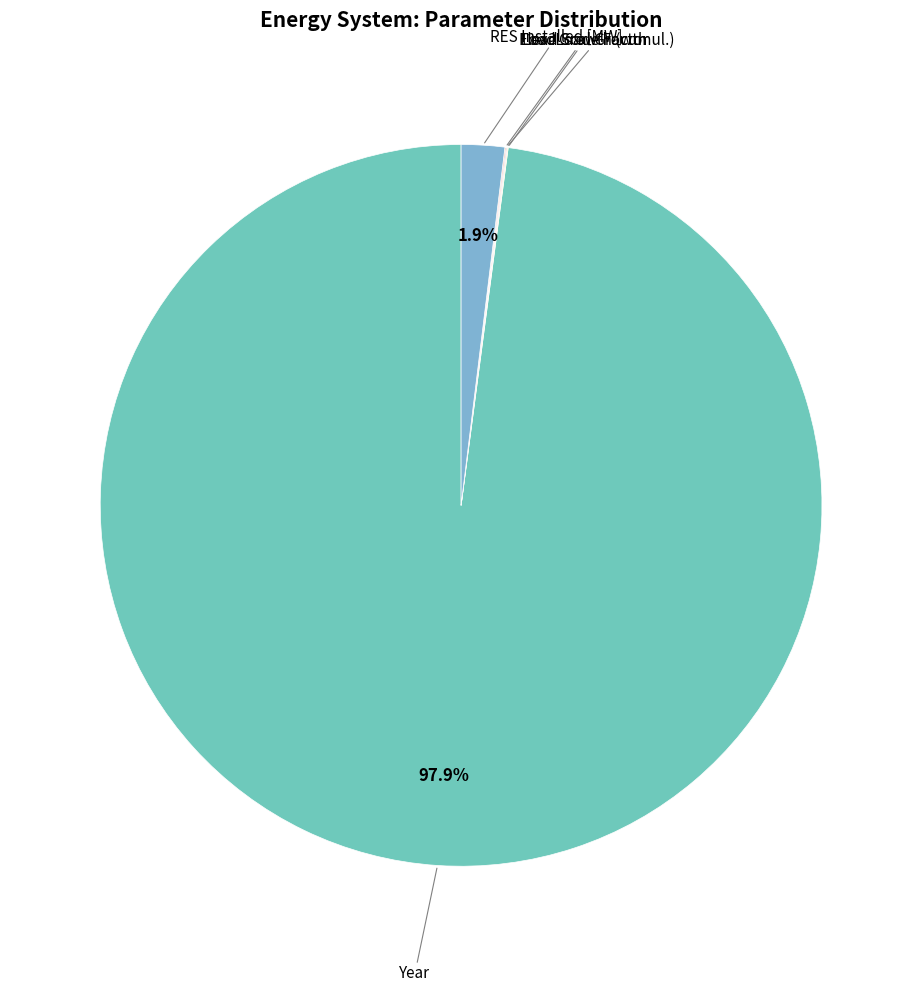

What is the smallest slice in the pie chart?

ESS Installed [MWh]